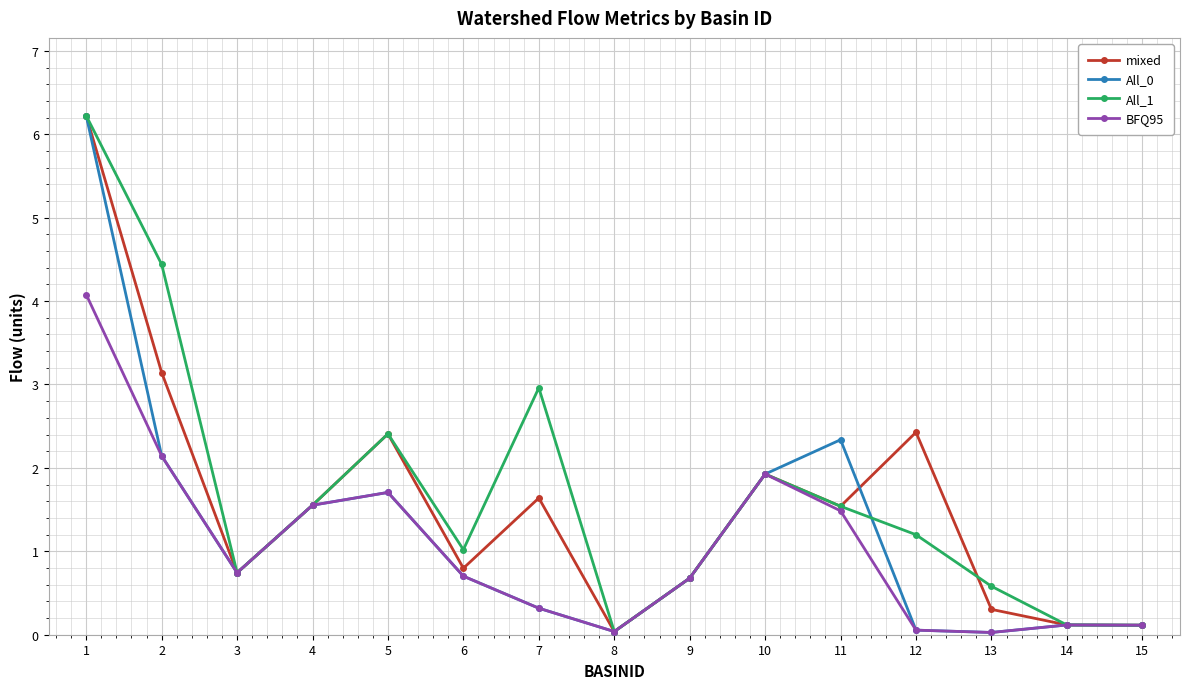

At which category is the sum across all series the highest?

1